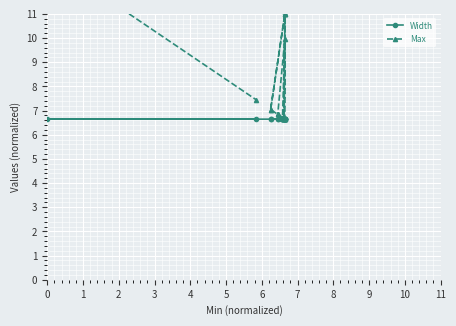

At which label does Max reach its peak?

18